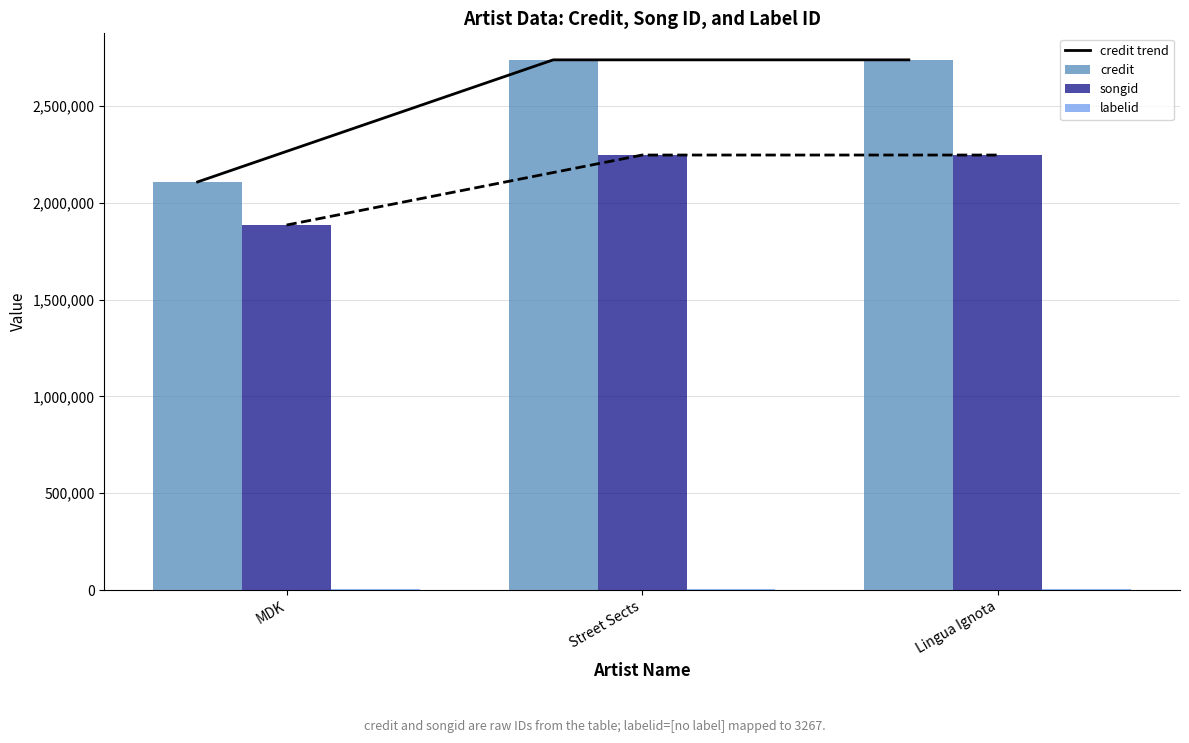

How many categories are shown in the chart?

3